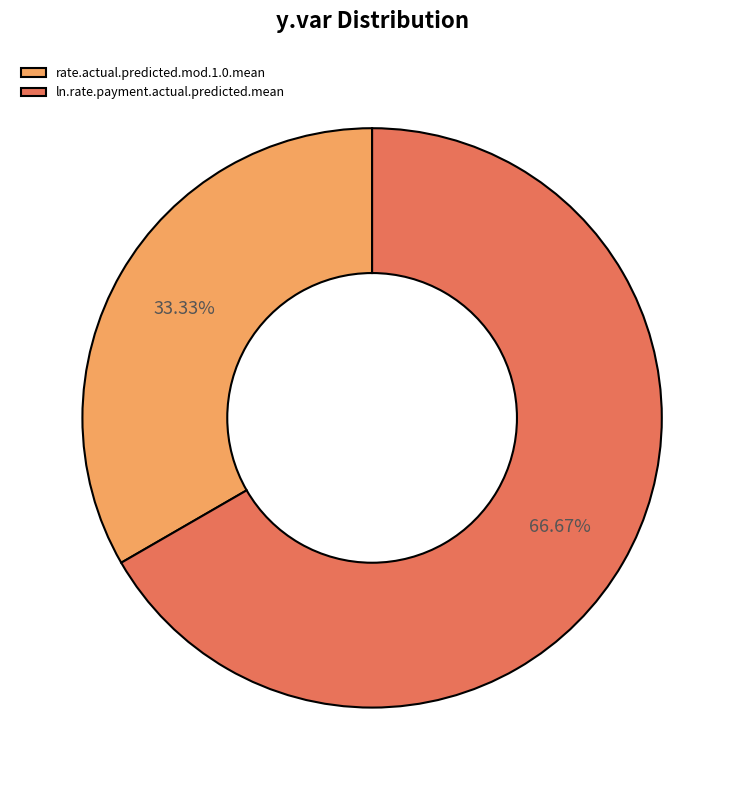

The rate.actual.predicted.mod.1.0.mean slice represents 33% of the pie. True or false?

True